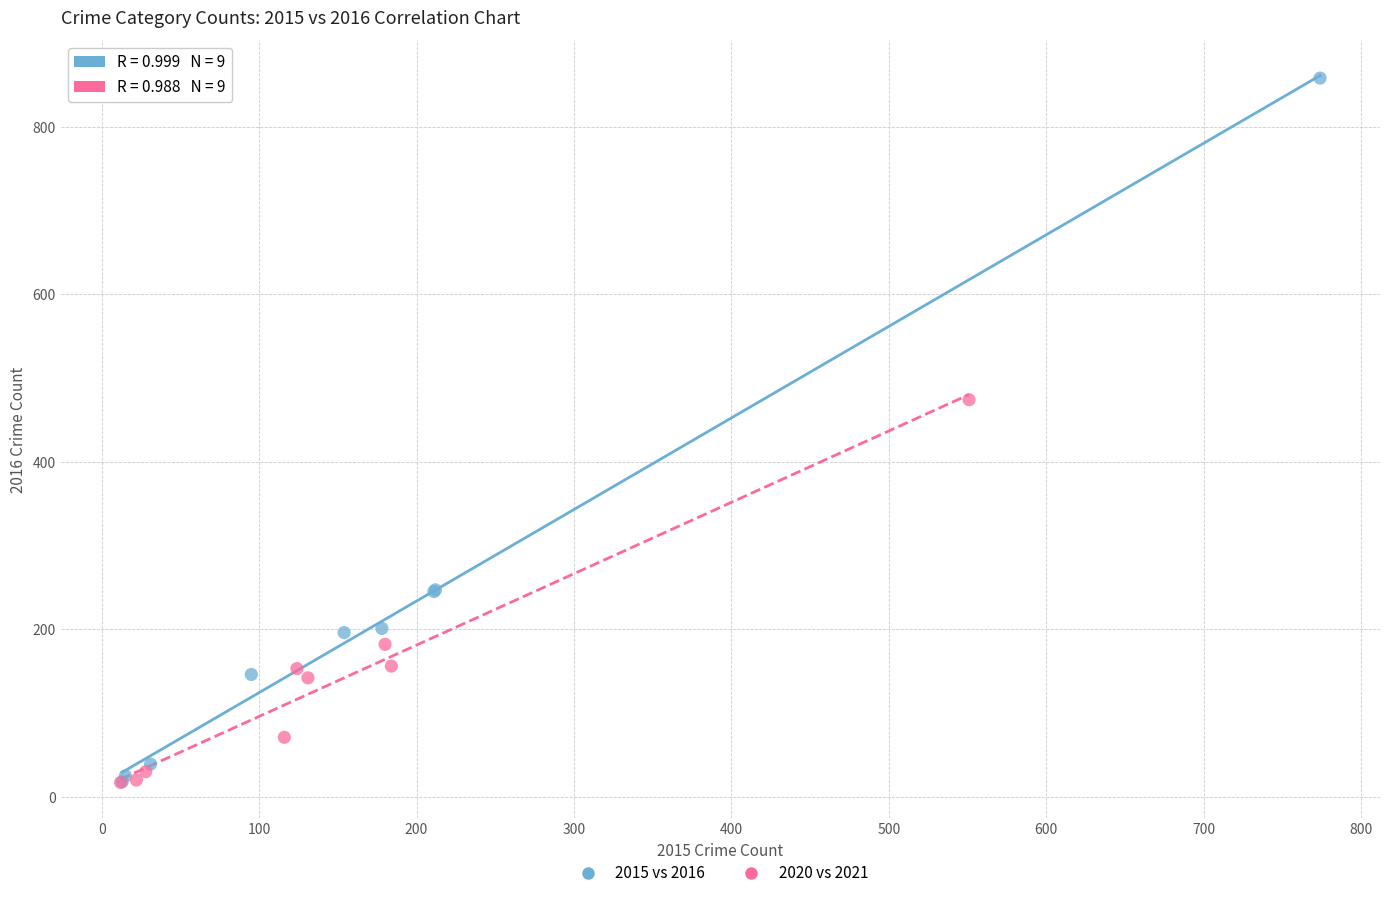

Which series has the largest Y range (max minus min)?

2015 vs 2016